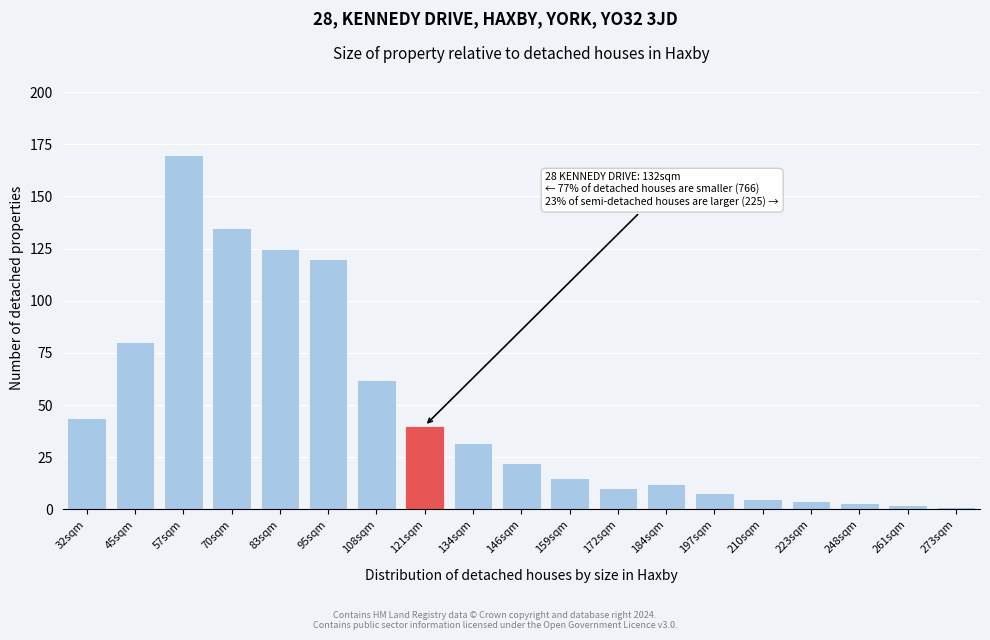

Reading left to right, transcribe all the data shown in this chart.

32sqm=44	45sqm=80	57sqm=170	70sqm=135	83sqm=125	95sqm=120	108sqm=62	121sqm=40	134sqm=32	146sqm=22	159sqm=15	172sqm=10	184sqm=12	197sqm=8	210sqm=5	223sqm=4	248sqm=3	261sqm=2	273sqm=1